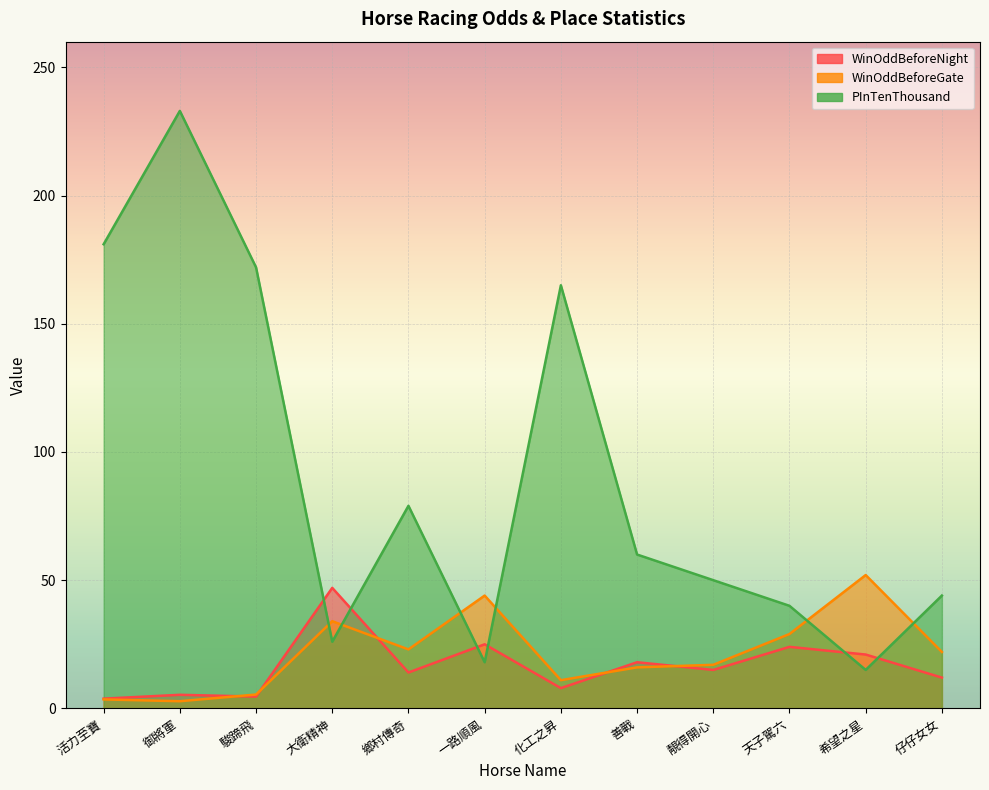

Reading left to right, list all the values displayed in this chart.

WinOddBeforeNight: 3.8	5.3	4.6	47.0	14.0	25.0	7.9	18.0	15.0	24.0	21.0	12.0
WinOddBeforeGate: 3.5	2.8	5.4	34.0	23.0	44.0	11.0	16.0	17.0	29.0	52.0	22.0
PInTenThousand: 181.0	233.0	172.0	26.0	79.0	18.0	165.0	60.0	50.0	40.0	15.0	44.0